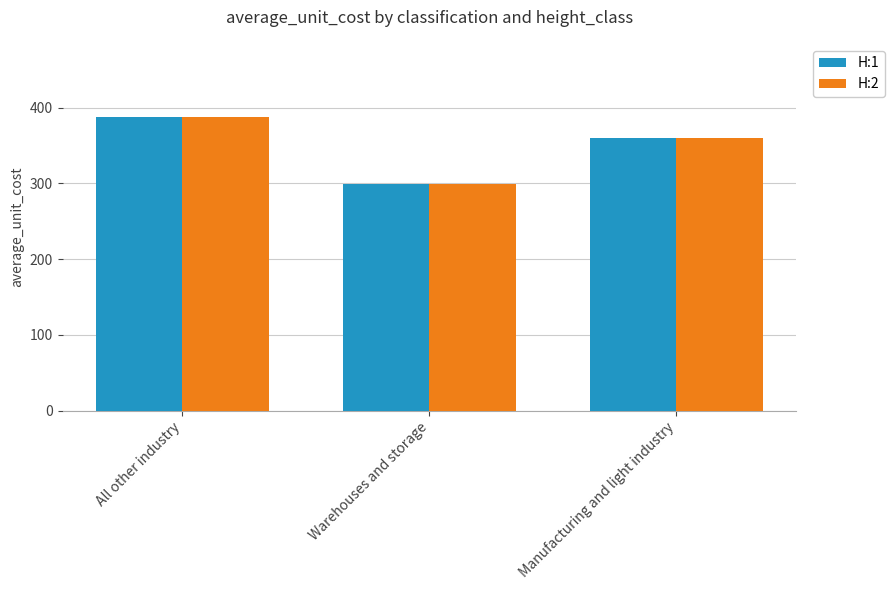

Reading left to right, transcribe all the data shown in this chart.

H:1: All other industry=387.3	Warehouses and storage=299.4	Manufacturing and light industry=359.8
H:2: All other industry=387.3	Warehouses and storage=299.4	Manufacturing and light industry=359.8